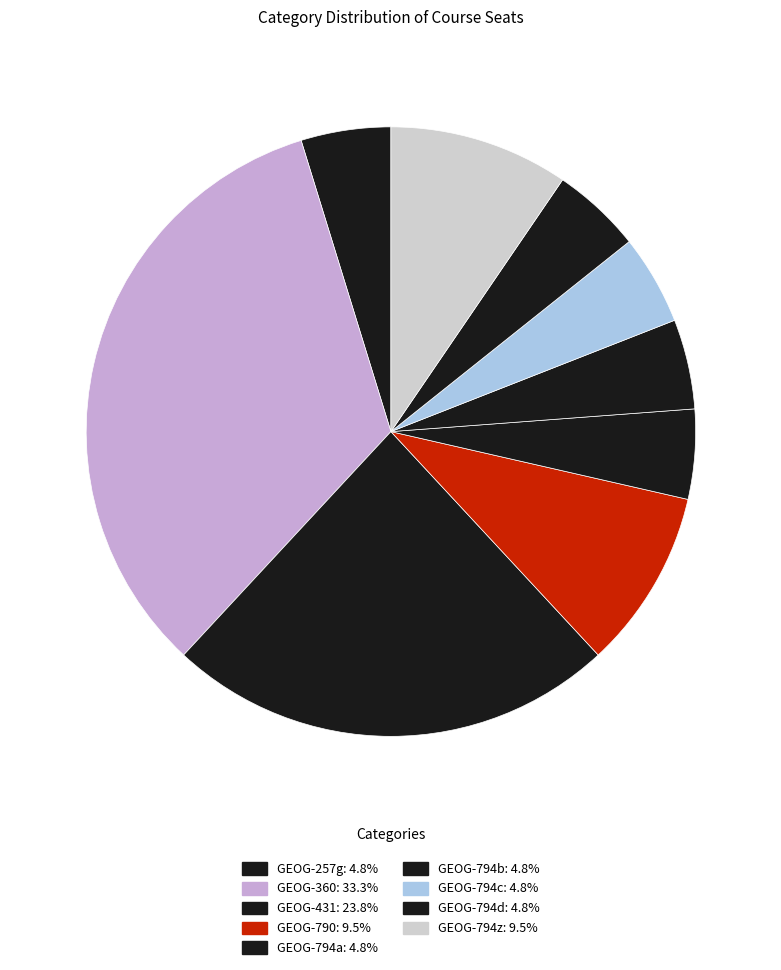

To the nearest percent, what portion does GEOG-794b represent?

5%